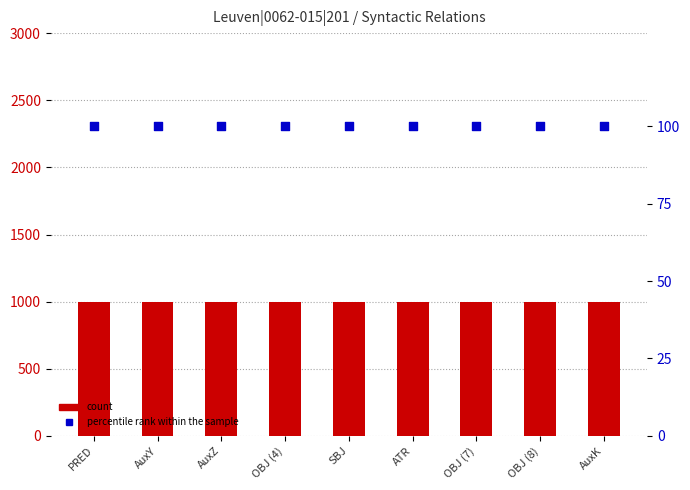

At how many categories does at least one series exceed 489?

9